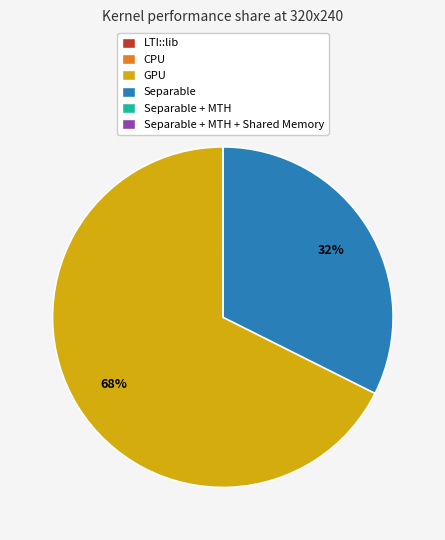

Does any single category account for the majority?

Yes